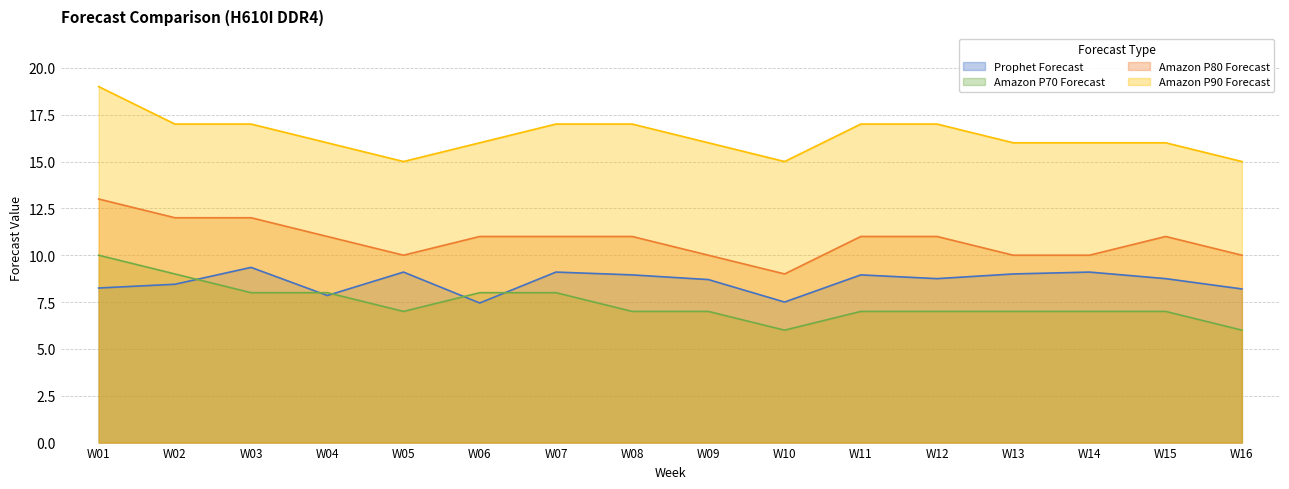

How many lines are shown in the chart?

4